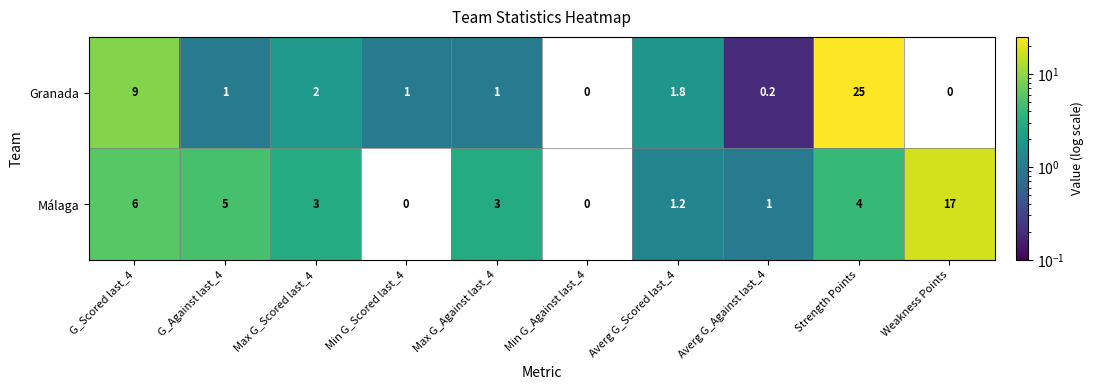

Where is Granada nearest to the value 12?

G_Scored last_4